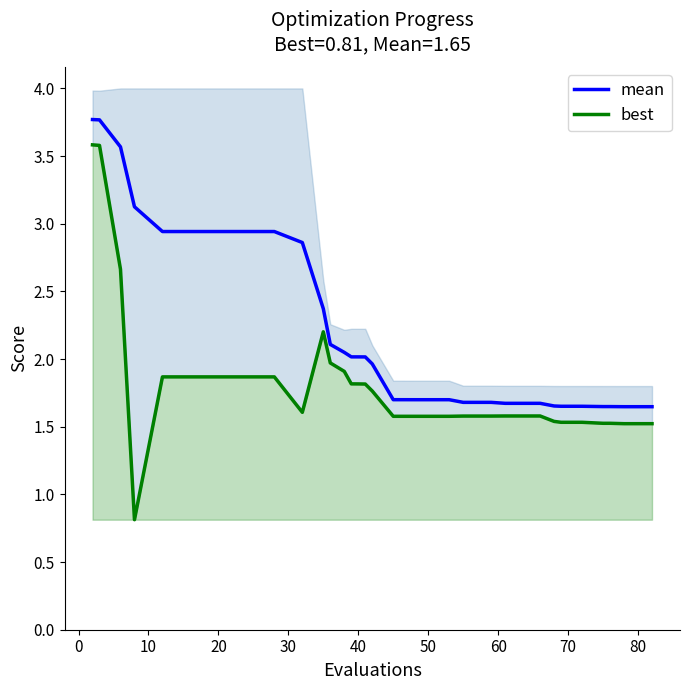

What is the value of the mean point at the 3rd from the left?

3.6